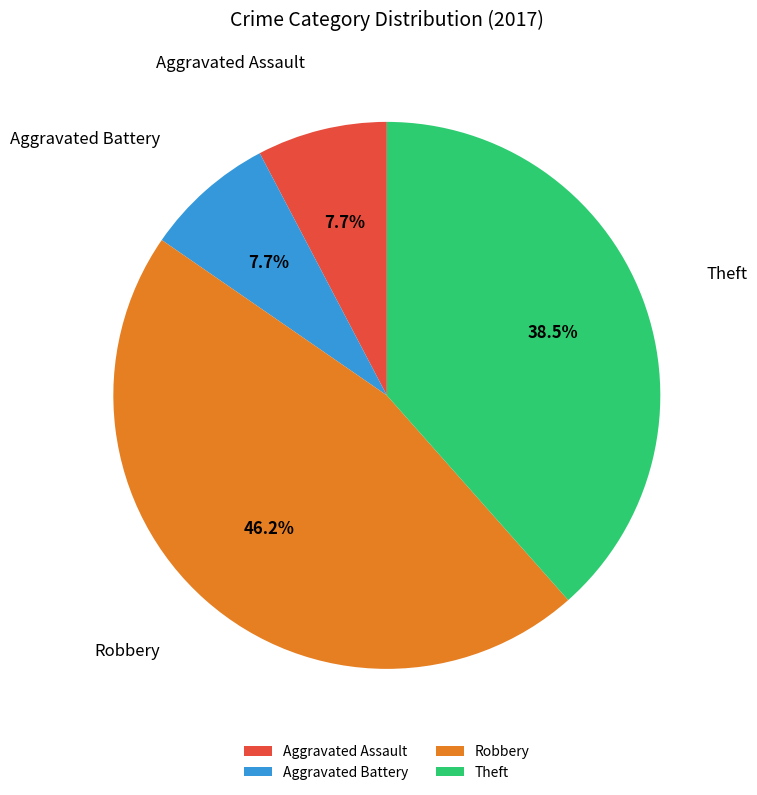

True or false: Aggravated Assault accounts for 8% of the total.

True